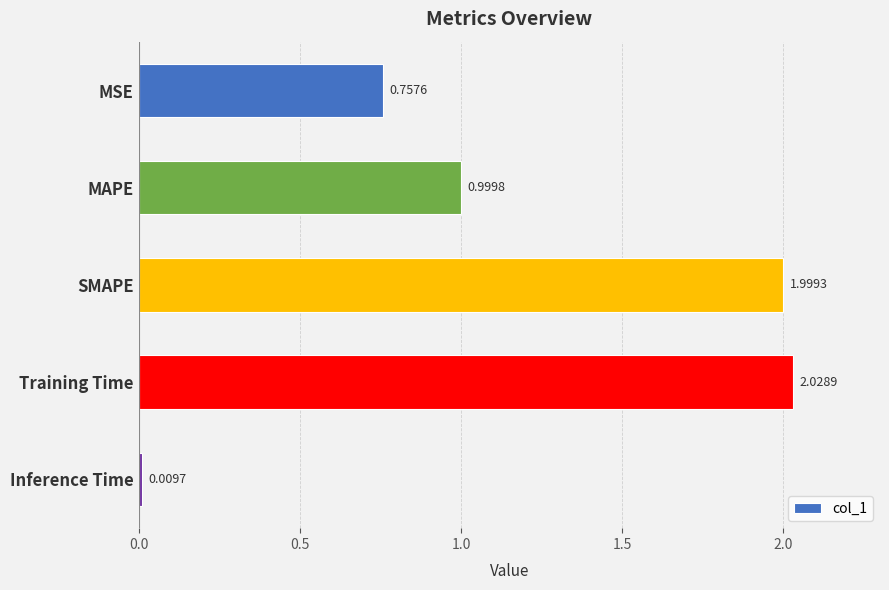

List the labels in order of value, largest first.

Training Time, SMAPE, MAPE, MSE, Inference Time